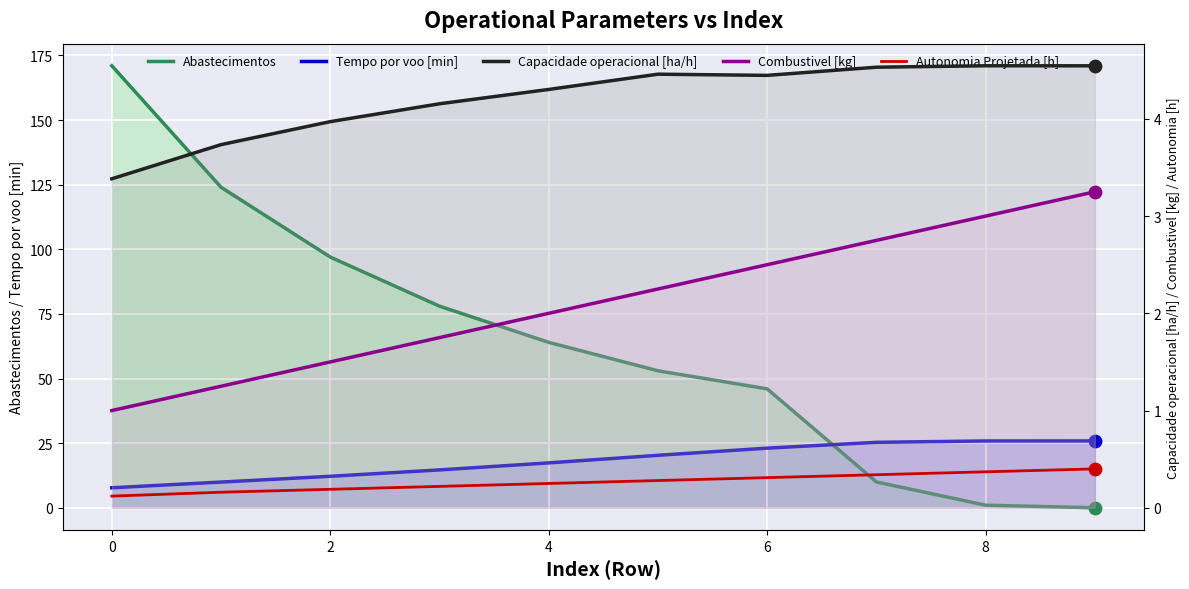

What is the total value across all series at 9?

34.1